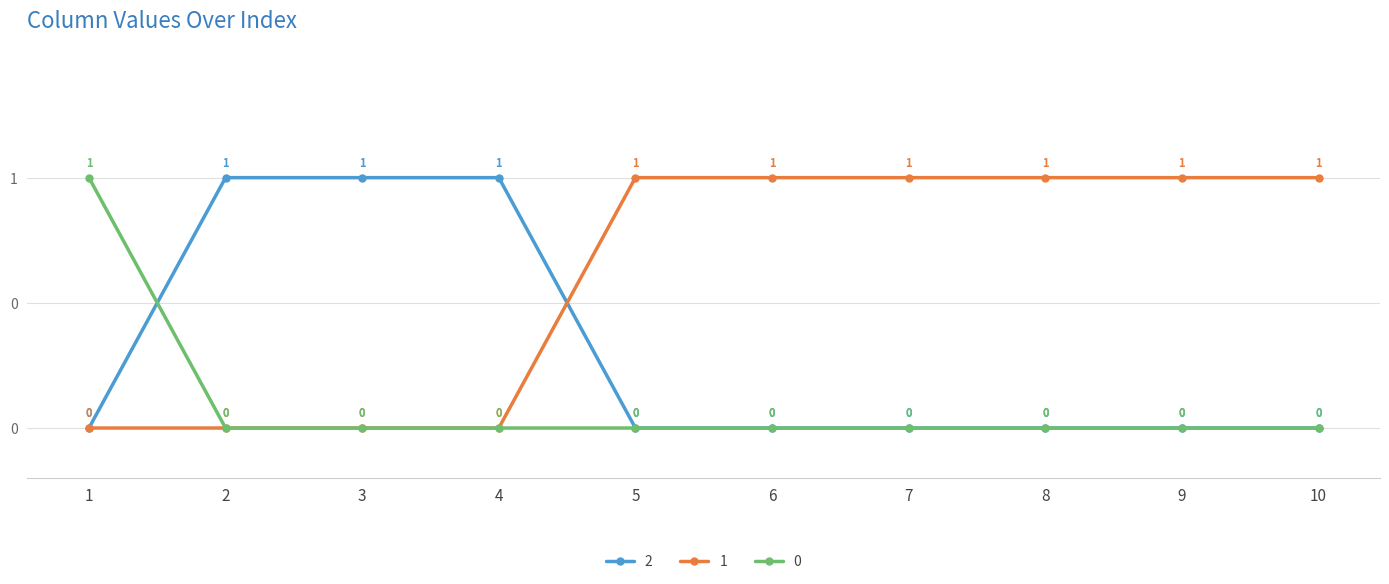

Does the chart have visible grid lines?

Yes